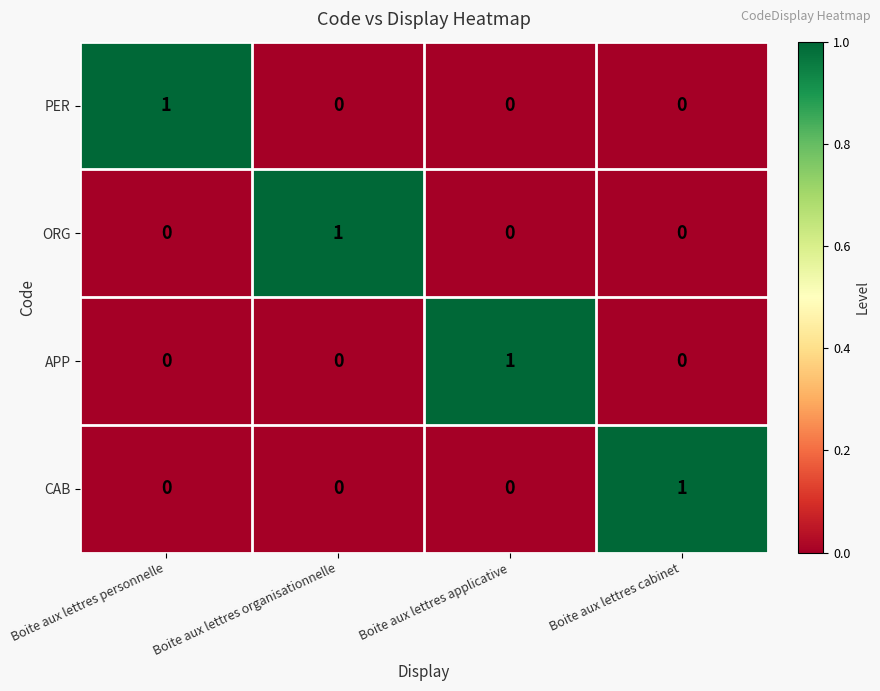

True or false: CAB has a value of 0 at Boite aux lettres organisationnelle.

True